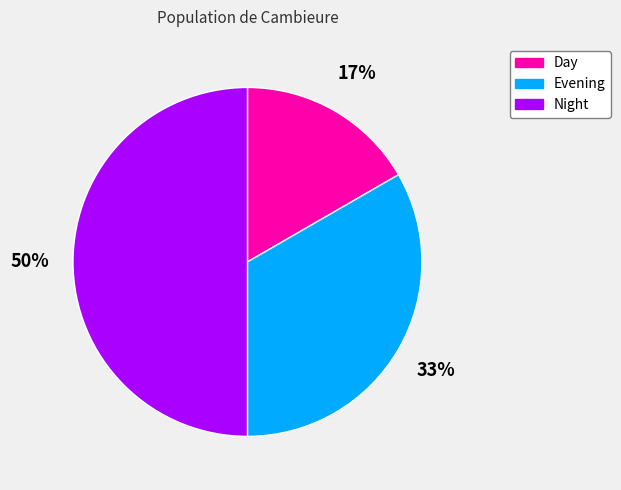

Which slice is the smallest?

Day